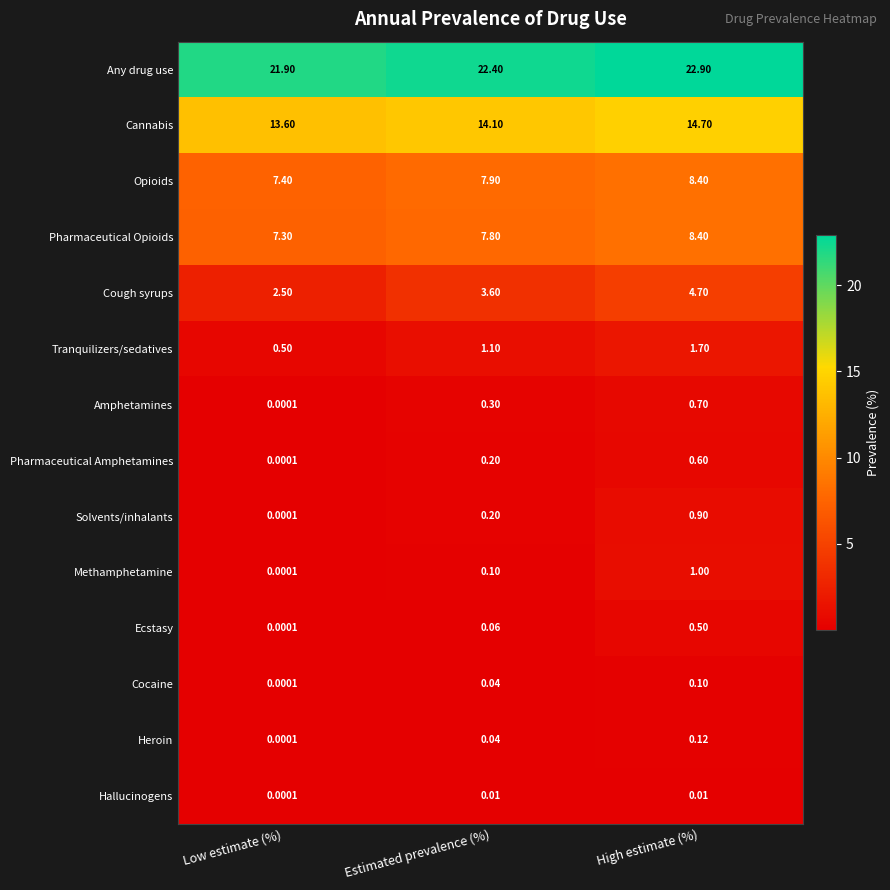

Where is Cough syrups nearest to the value 3?

Low estimate (%)